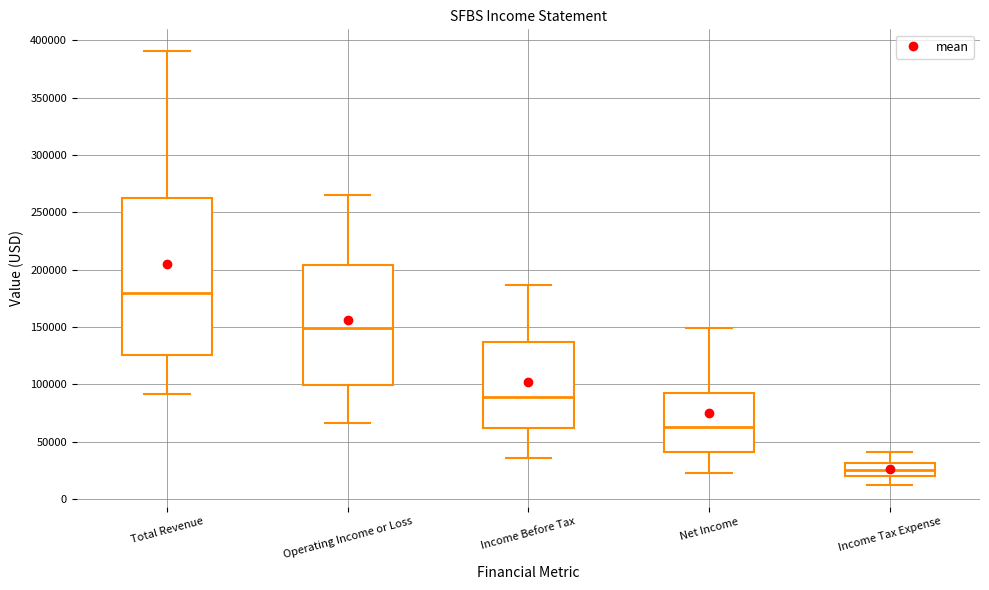

Which box is the tallest, from its lower edge to its upper edge?

Total Revenue